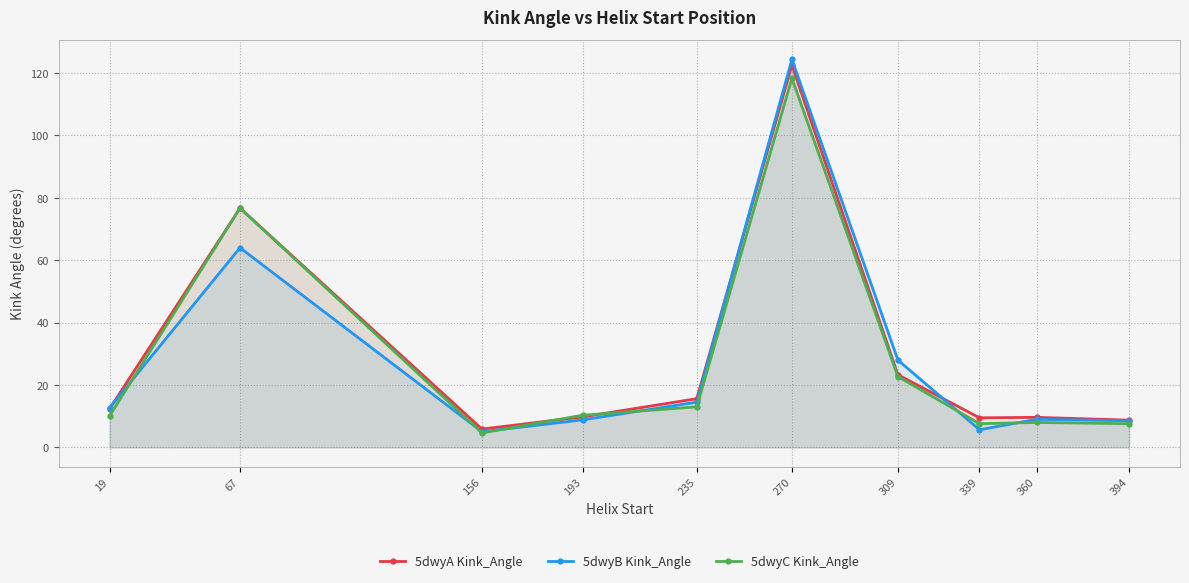

Reading right to left, transcribe all the data shown in this chart.

5dwyA Kink_Angle: 394=8.8	360=9.7	339=9.5	309=23.3	270=122.5	235=15.6	193=9.8	156=5.9	67=76.7	19=12.4
5dwyB Kink_Angle: 394=8.6	360=9.0	339=5.7	309=28.0	270=124.4	235=14.5	193=8.9	156=5.1	67=64.0	19=12.7
5dwyC Kink_Angle: 394=7.6	360=8.0	339=7.6	309=22.7	270=118.3	235=13.0	193=10.3	156=4.7	67=76.7	19=10.1